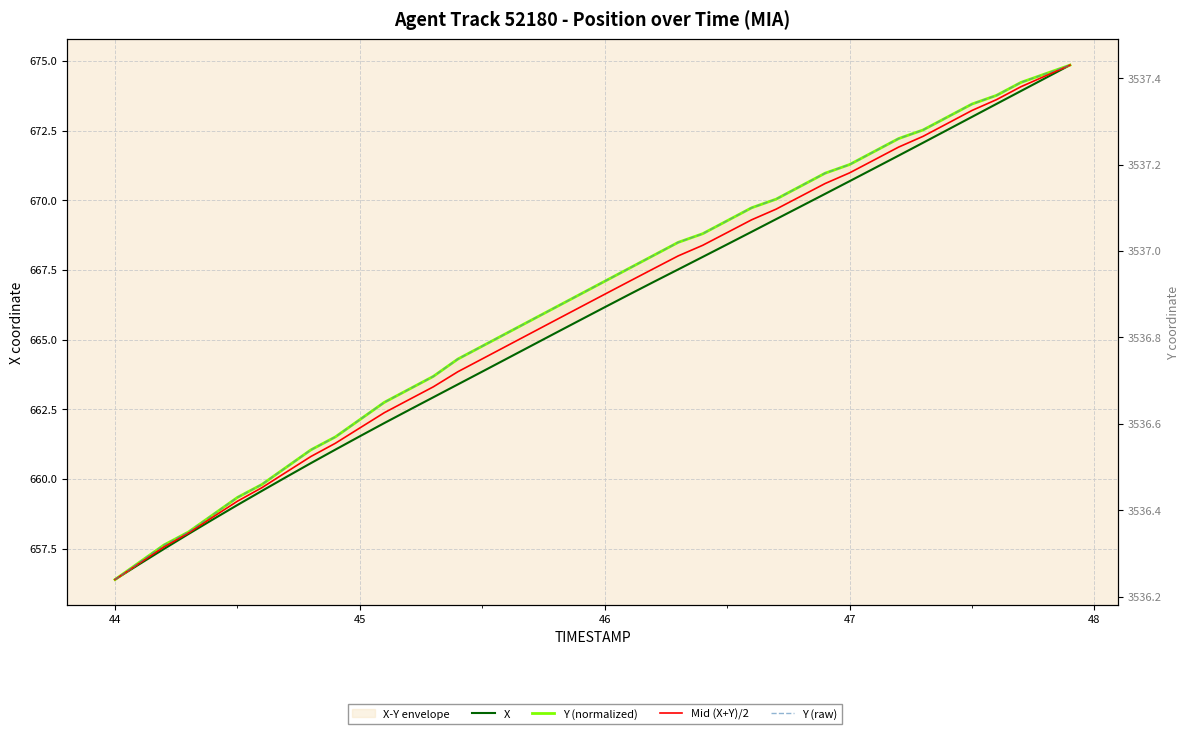

True or false: X and Y (raw) intersect in this chart.

False